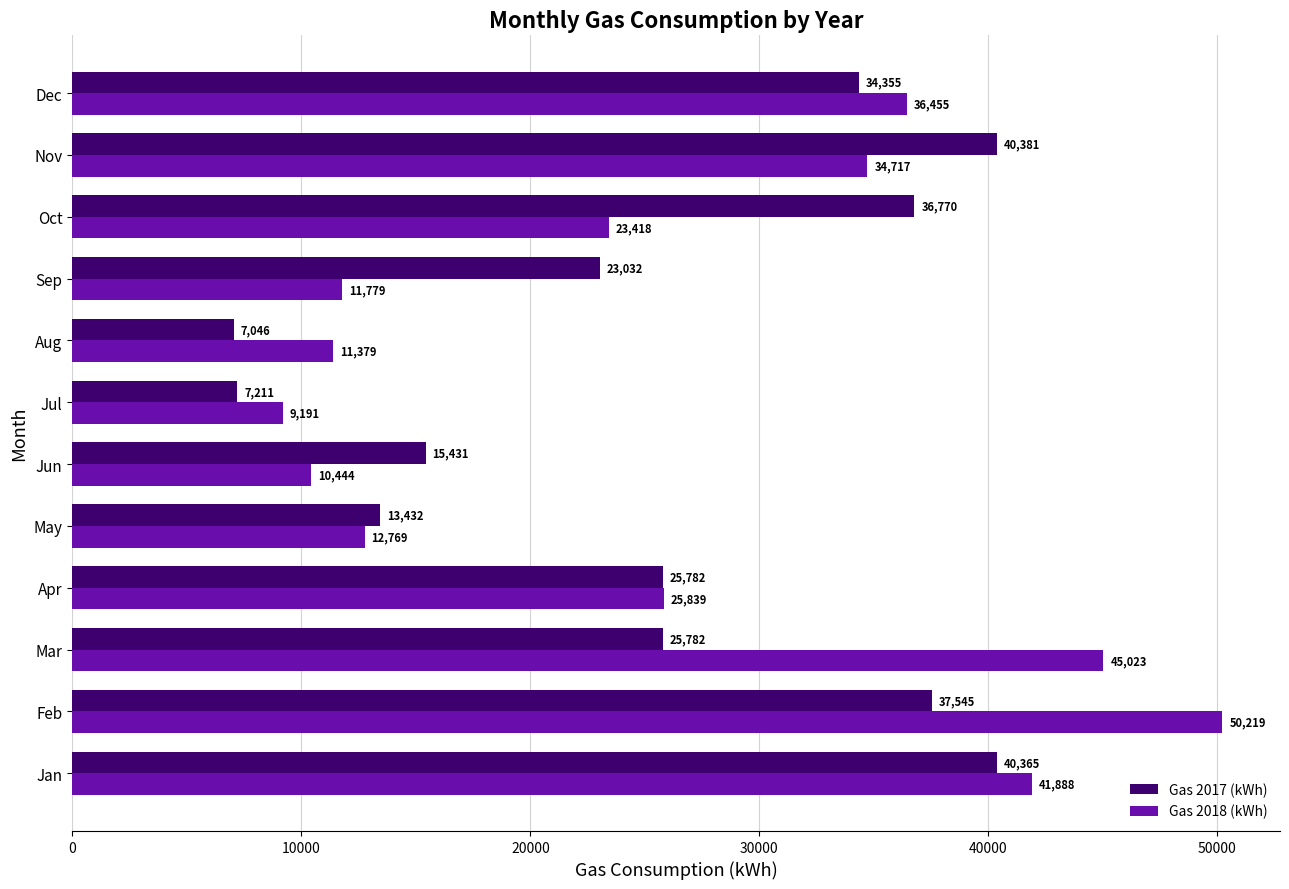

What is the average value of the Gas 2018 (kWh) series?

26093.4